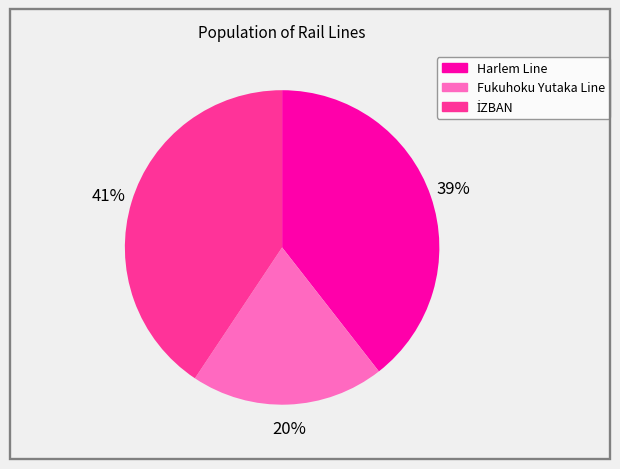

Does Harlem Line account for over 50% of the chart?

No